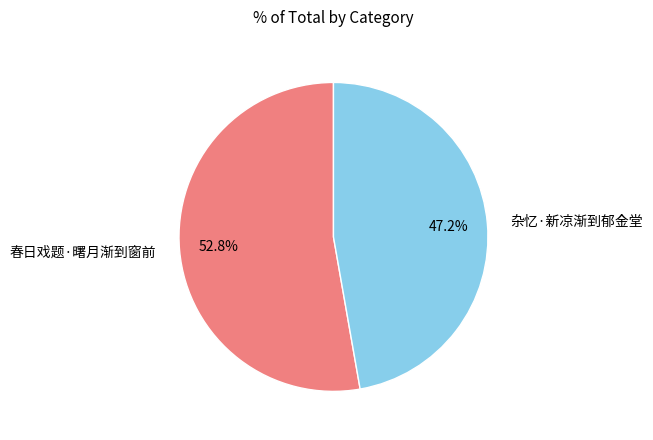

To the nearest percent, what is the average slice percentage?

50%